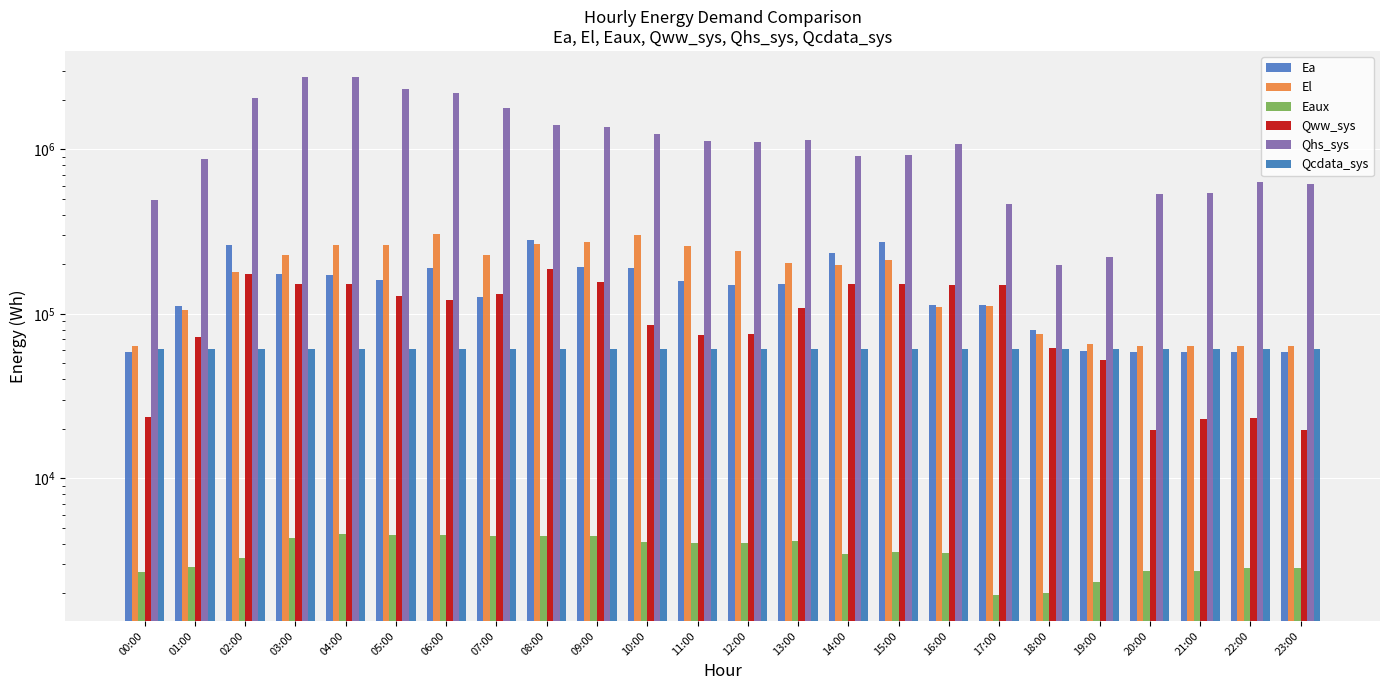

What is the maximum value shown in the chart?

2765425.8